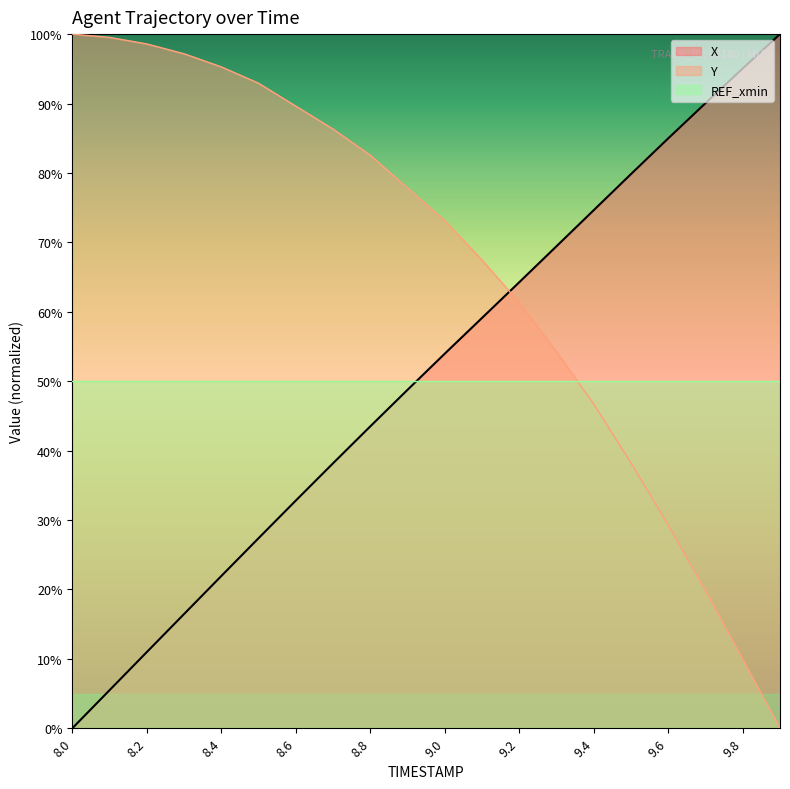

True or false: X has more than 0 points higher than both neighbors.

False